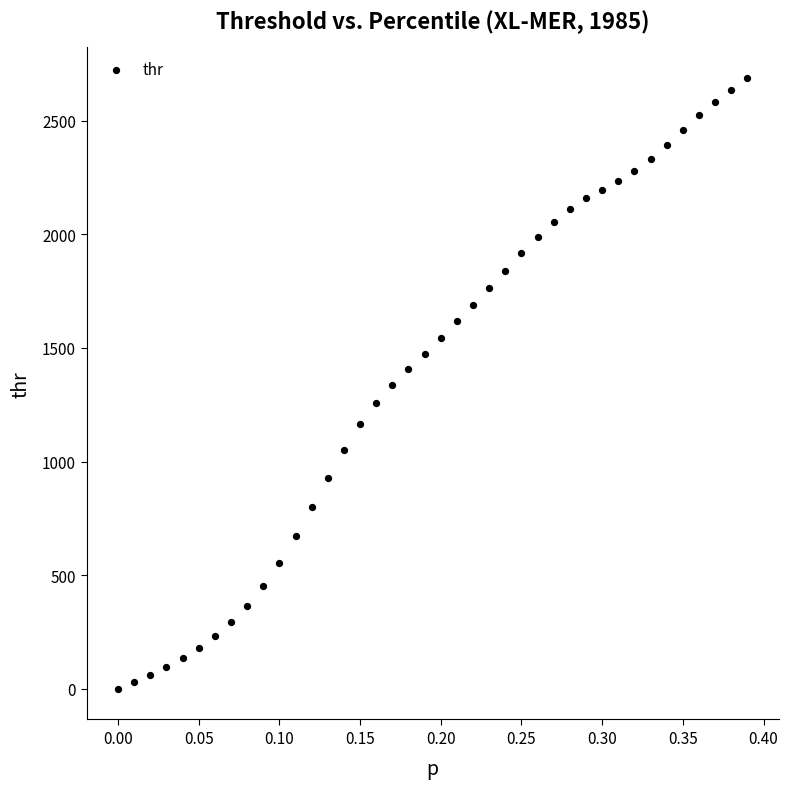

What is the range of Y values (max minus min)?

2688.1